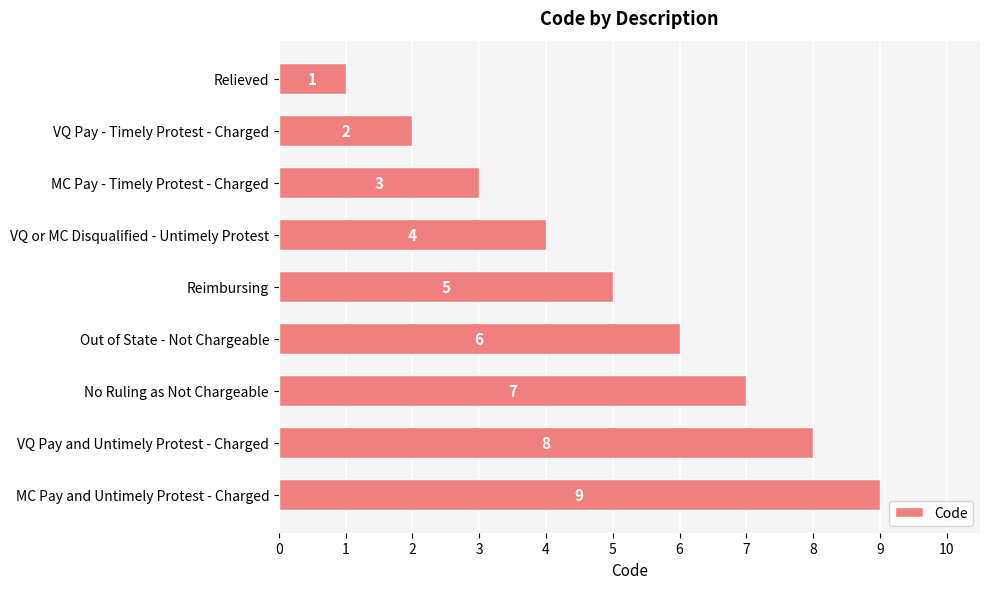

How many values are between 3 and 7?

5